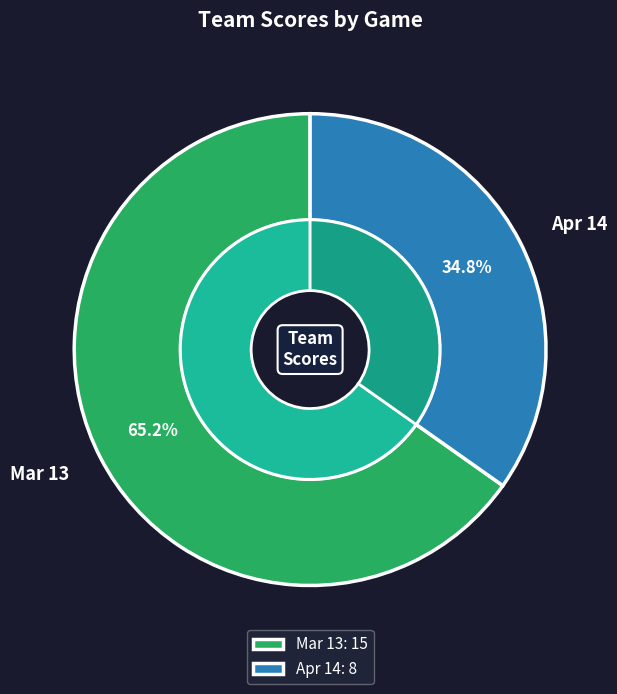

What is the smallest slice in the pie chart?

Apr 14